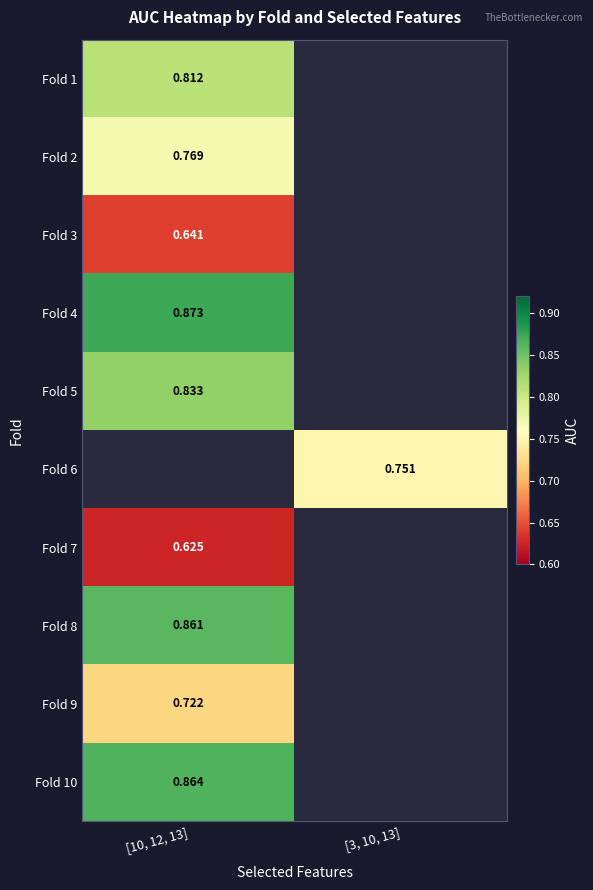

How many categories are shown in the chart?

2